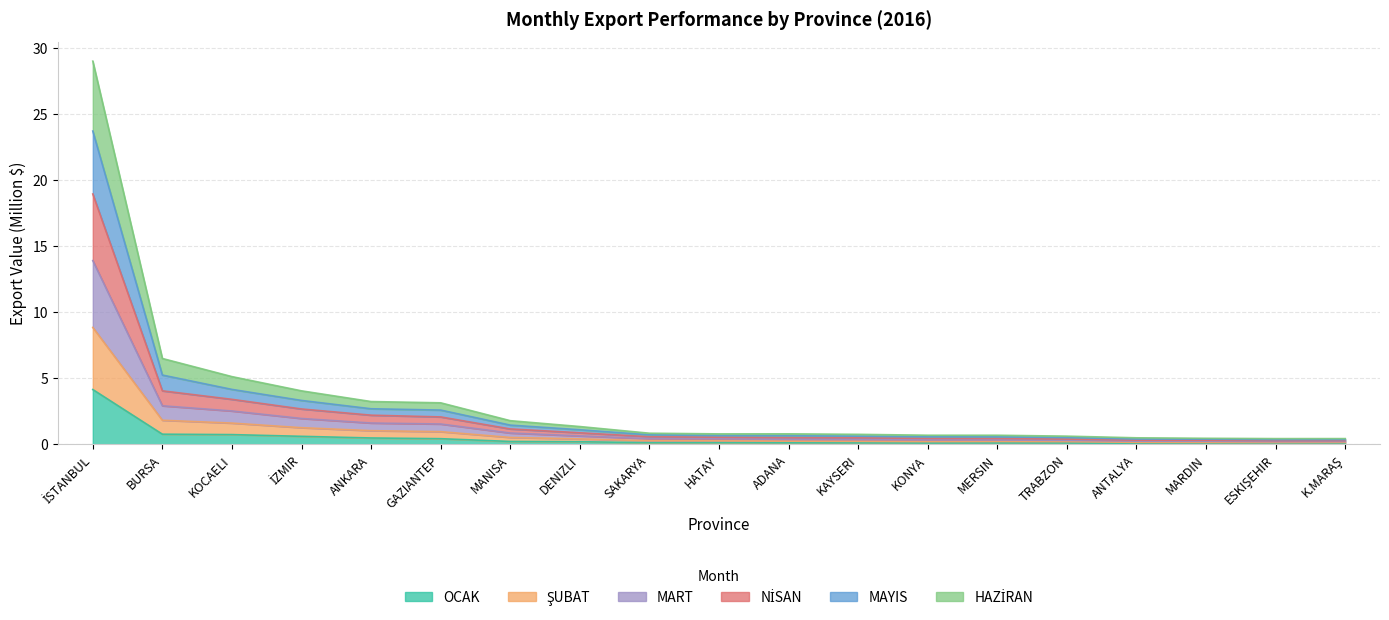

How many data points does each series have?

19